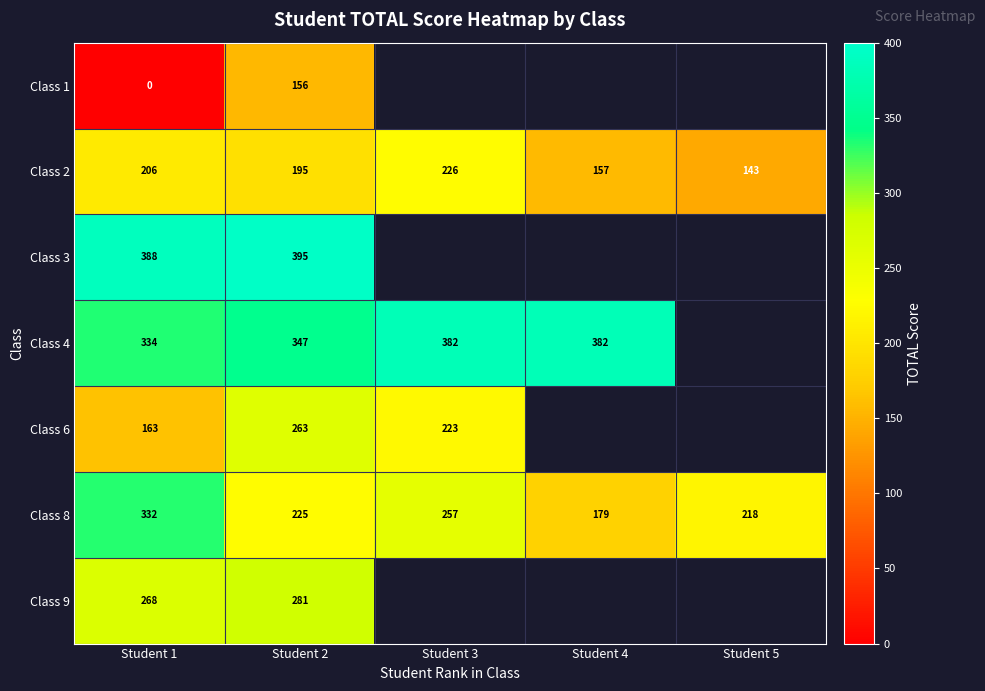

What is the sum of the Class 6 values at Student 1 and Student 2?

426